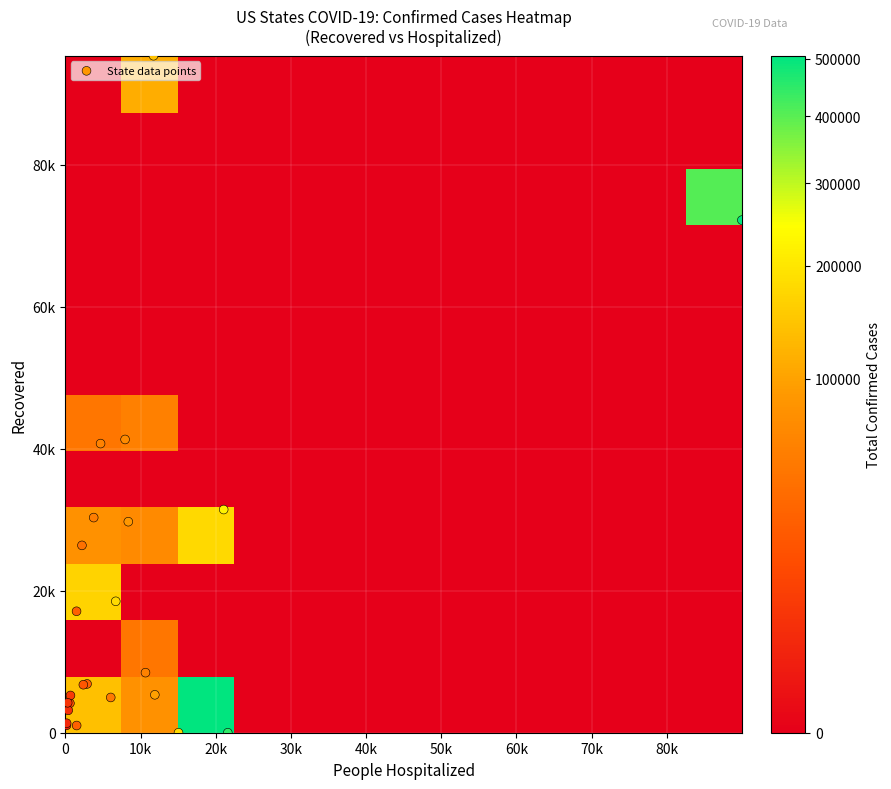

What is the approximate value of Idaho at Recovered, to the nearest 50?

4150